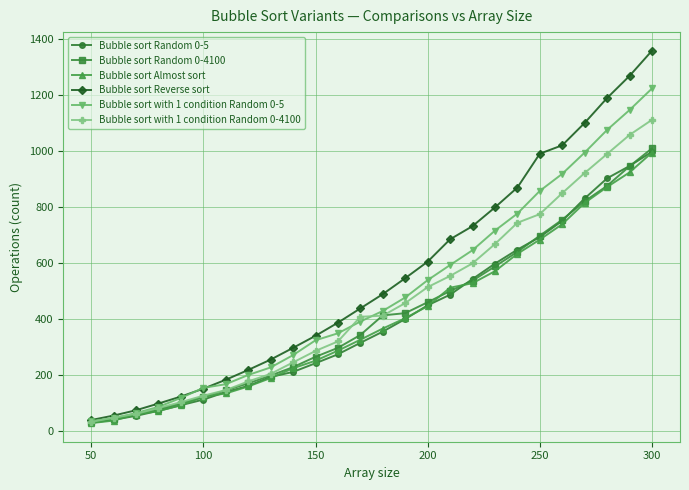

What is the highest value of the Bubble sort with 1 condition Random 0-5 series?

1223